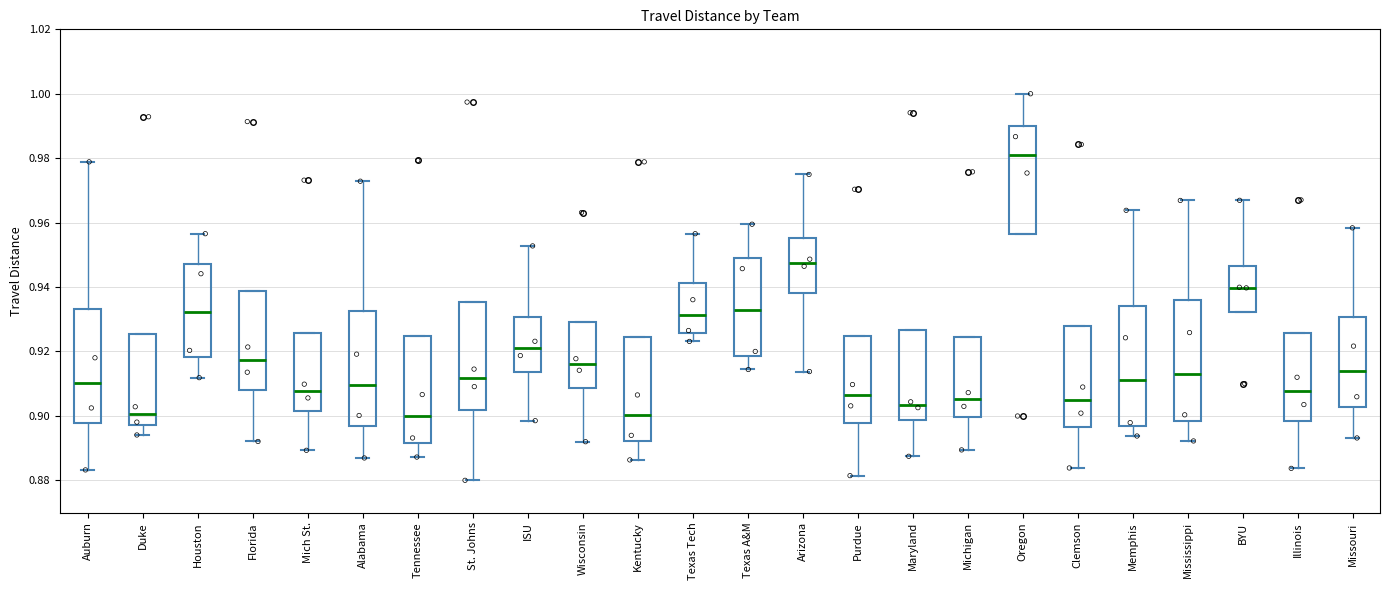

Reading left to right, transcribe this box plot: for each box, give where its median line is, the range the box spans, and where its two whiskers end, as read against the y-axis. The values are not printed on the chart, so give them approximately, as read against the axis.

Auburn: median 0.910, box 0.898 to 0.934, whiskers 0.884 to 0.978
Duke: median 0.900, box 0.898 to 0.926, whiskers 0.894 to 0.926
Houston: median 0.932, box 0.918 to 0.948, whiskers 0.912 to 0.956
Florida: median 0.918, box 0.908 to 0.938, whiskers 0.892 to 0.938
Mich St.: median 0.908, box 0.902 to 0.926, whiskers 0.890 to 0.926
Alabama: median 0.910, box 0.896 to 0.932, whiskers 0.886 to 0.972
Tennessee: median 0.900, box 0.892 to 0.924, whiskers 0.888 to 0.924
St. Johns: median 0.912, box 0.902 to 0.936, whiskers 0.880 to 0.936
ISU: median 0.920, box 0.914 to 0.930, whiskers 0.898 to 0.952
Wisconsin: median 0.916, box 0.908 to 0.930, whiskers 0.892 to 0.930
Kentucky: median 0.900, box 0.892 to 0.924, whiskers 0.886 to 0.924
Texas Tech: median 0.932, box 0.926 to 0.942, whiskers 0.924 to 0.956
Texas A&M: median 0.932, box 0.918 to 0.950, whiskers 0.914 to 0.960
Arizona: median 0.948, box 0.938 to 0.956, whiskers 0.914 to 0.974
Purdue: median 0.906, box 0.898 to 0.924, whiskers 0.882 to 0.924
Maryland: median 0.904, box 0.898 to 0.926, whiskers 0.888 to 0.926
Michigan: median 0.906, box 0.900 to 0.924, whiskers 0.890 to 0.924
Oregon: median 0.982, box 0.956 to 0.990, whiskers 0.956 to 1.000
Clemson: median 0.904, box 0.896 to 0.928, whiskers 0.884 to 0.928
Memphis: median 0.912, box 0.896 to 0.934, whiskers 0.894 to 0.964
Mississippi: median 0.914, box 0.898 to 0.936, whiskers 0.892 to 0.966
BYU: median 0.940, box 0.932 to 0.946, whiskers 0.932 to 0.966
Illinois: median 0.908, box 0.898 to 0.926, whiskers 0.884 to 0.926
Missouri: median 0.914, box 0.902 to 0.930, whiskers 0.894 to 0.958